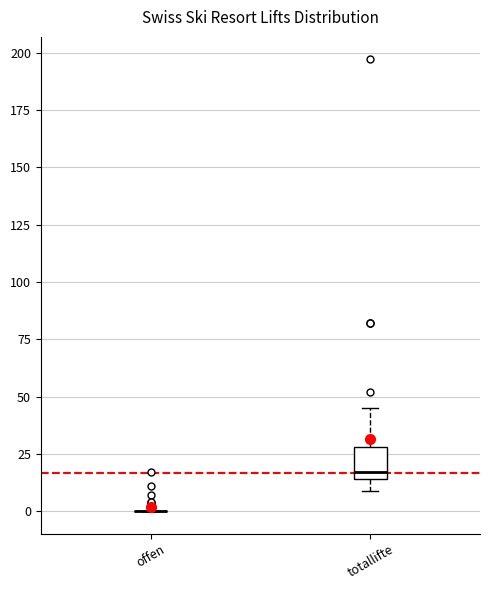

Reading left to right, transcribe this box plot: for each box, give where its median line is, the range the box spans, and where its two whiskers end, as read against the y-axis. The values are not printed on the chart, so give them approximately, as read against the axis.

offen: box collapsed to a line at 0, whiskers 0 to 0
totallifte: median 15 (just above the box's lower edge), box 15 to 30, whiskers 10 to 45